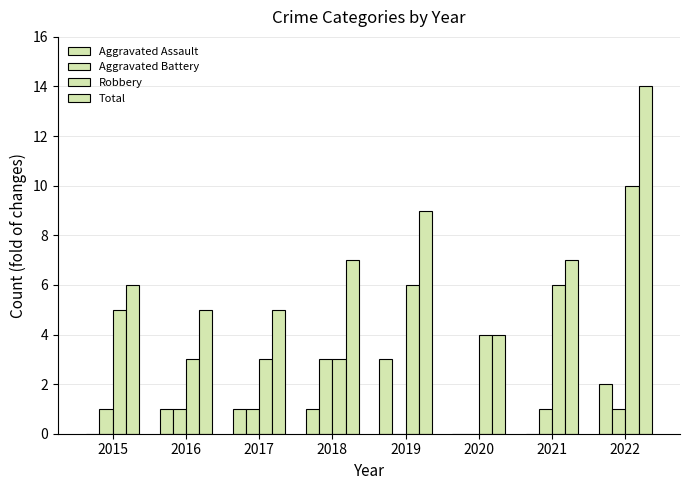

Reading left to right, what are all the values shown in this chart?

Aggravated Assault: 2015=0	2016=1	2017=1	2018=1	2019=3	2020=0	2021=0	2022=2
Aggravated Battery: 2015=1	2016=1	2017=1	2018=3	2019=0	2020=0	2021=1	2022=1
Robbery: 2015=5	2016=3	2017=3	2018=3	2019=6	2020=4	2021=6	2022=10
Total: 2015=6	2016=5	2017=5	2018=7	2019=9	2020=4	2021=7	2022=14